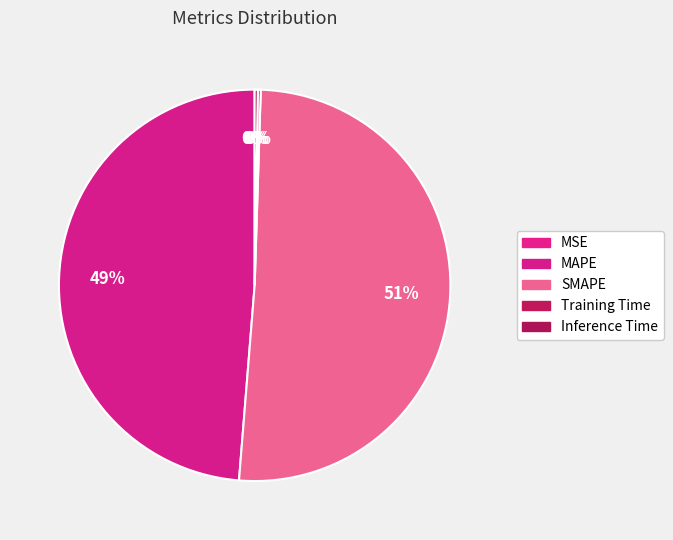

How many slices are in this pie chart?

5